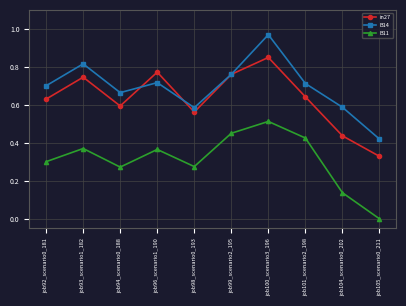

What position from the left is job96_scenario1_190?

4